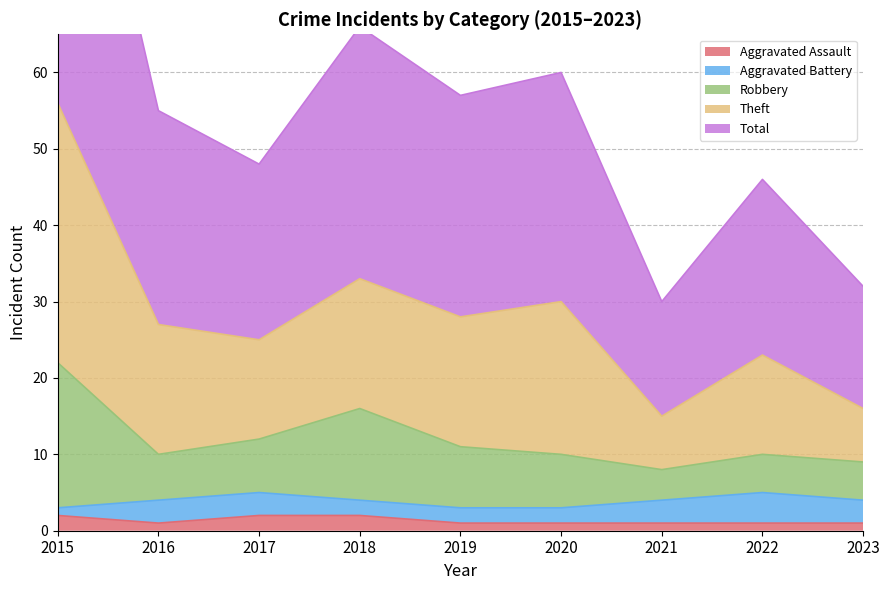

How many data points does each series have?

9